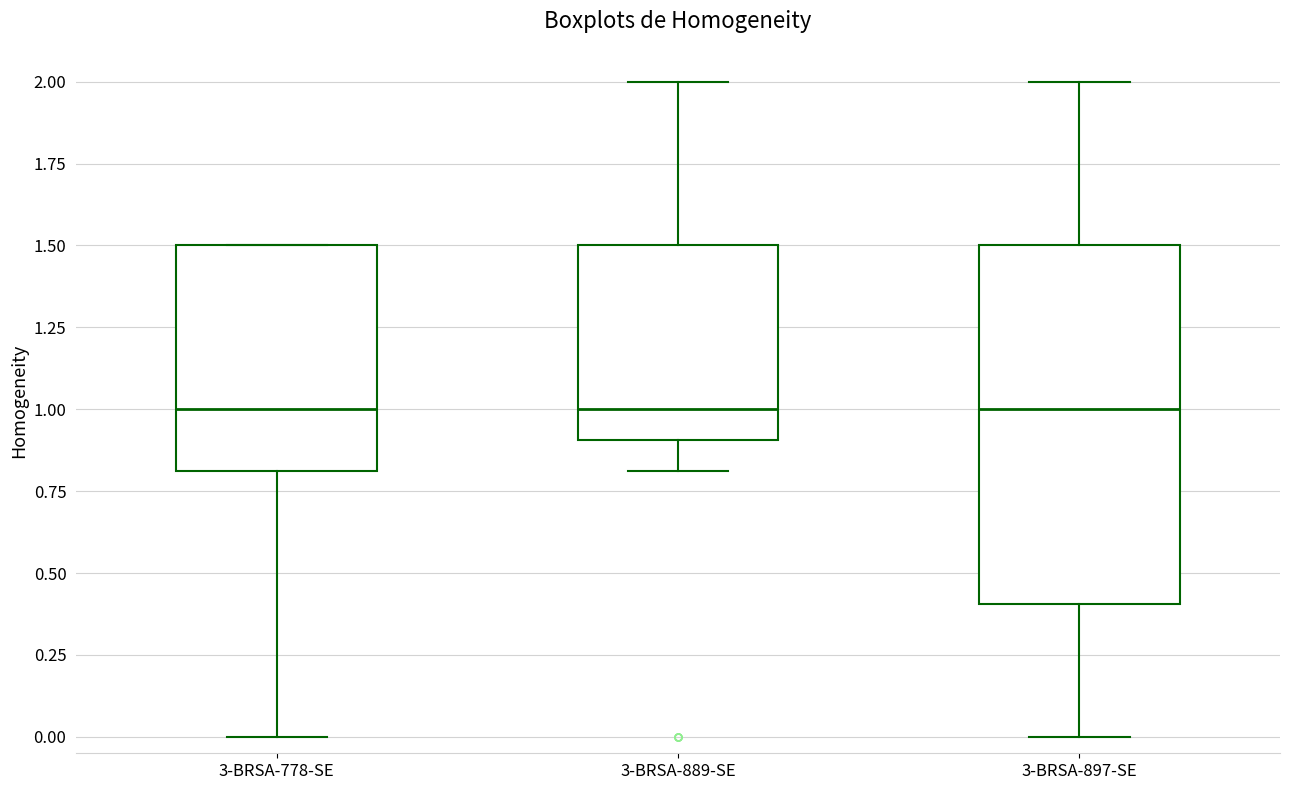

Reading left to right, transcribe this box plot: for each box, give where its median line is, the range the box spans, and where its two whiskers end, as read against the y-axis. The values are not printed on the chart, so give them approximately, as read against the axis.

3-BRSA-778-SE: median 1.0, box 0.8 to 1.5, whiskers 0.0 to 1.5
3-BRSA-889-SE: median 1.0, box 0.9 to 1.5, whiskers 0.8 to 2.0
3-BRSA-897-SE: median 1.0, box 0.4 to 1.5, whiskers 0.0 to 2.0